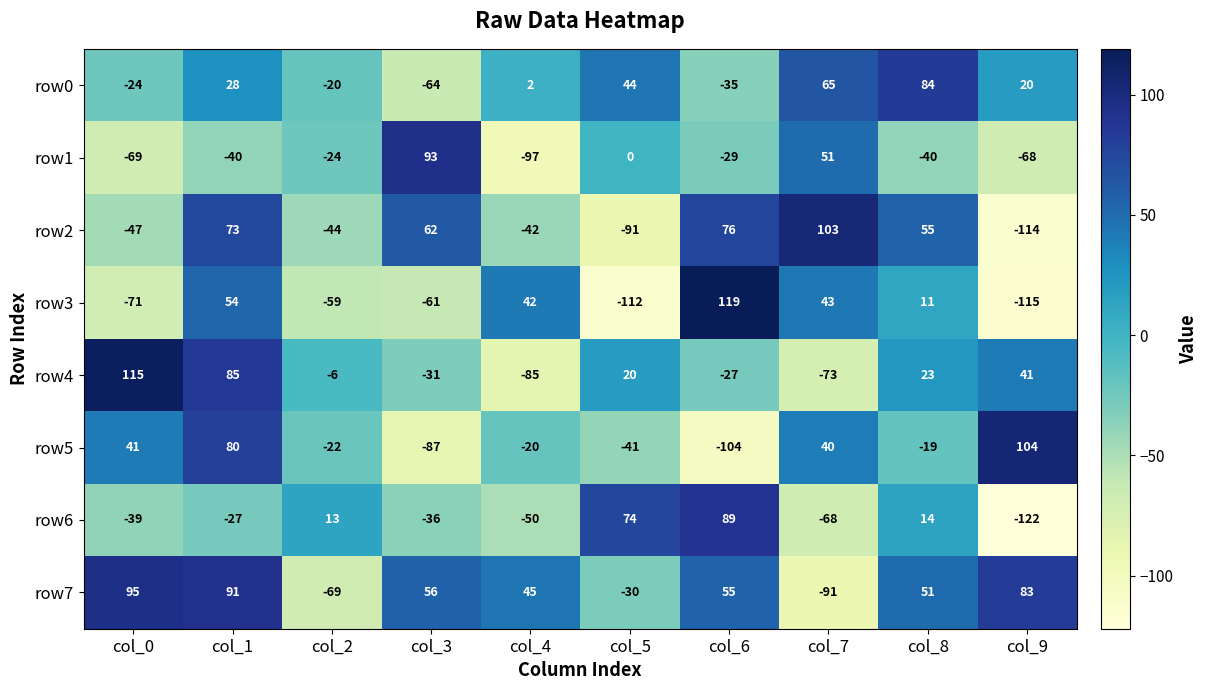

At which label does row7 first exceed 55?

col_0